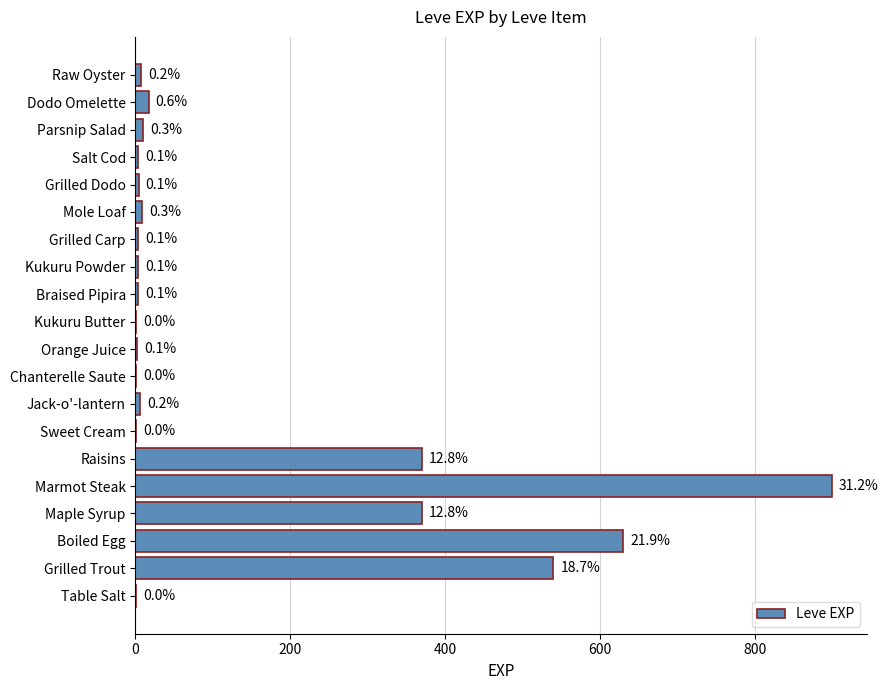

Are the bars horizontal?

Yes